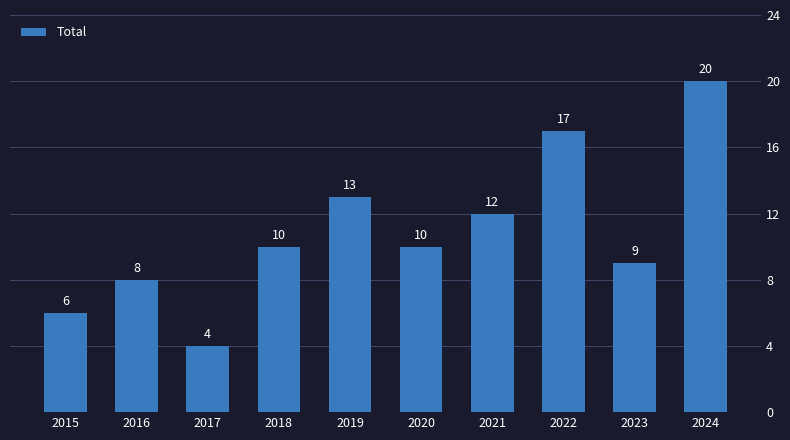

What is the change in value from 2021 to 2024?

+8